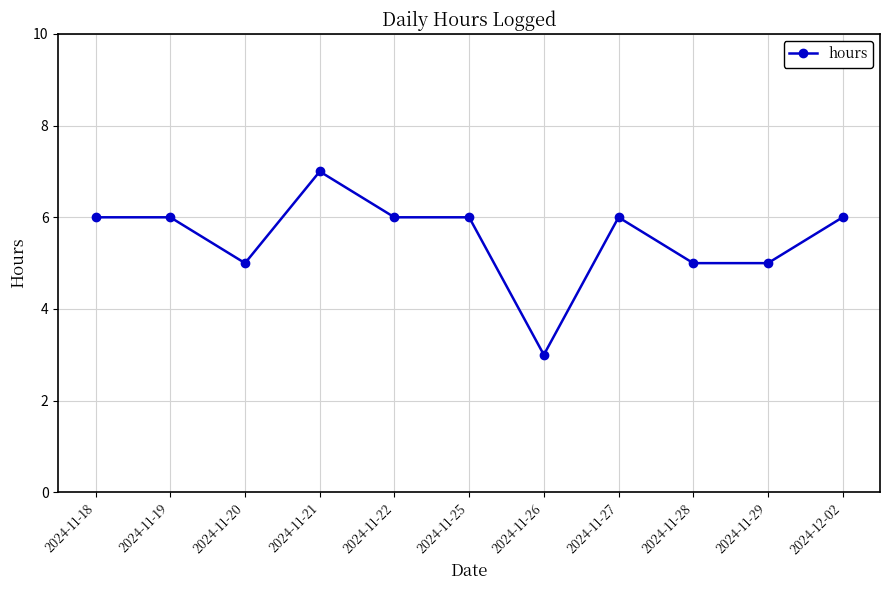

At which category does the data reach its first local valley?

2024-11-20